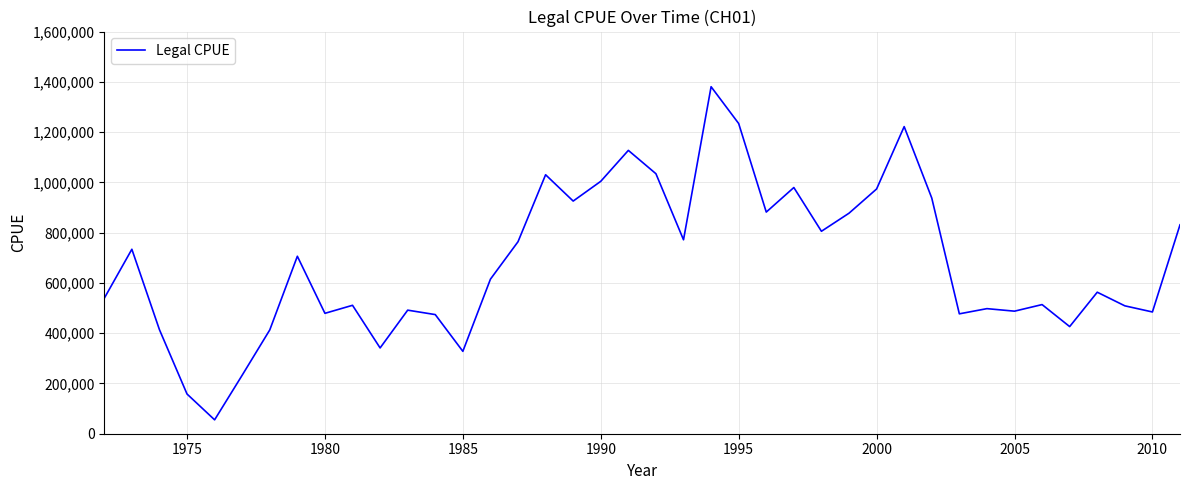

What is the maximum value shown in the chart?

1380506.0